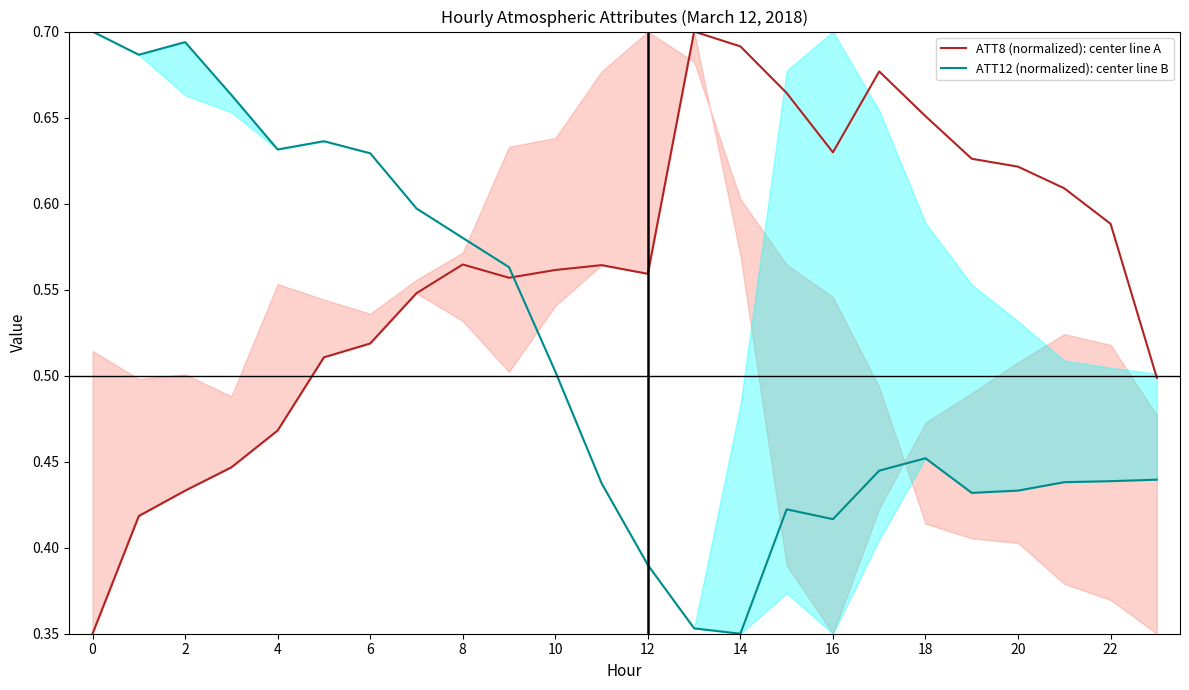

After their last crossing, which series has the higher values: ATT8 (normalized): center line A or ATT12 (normalized): center line B?

ATT8 (normalized): center line A